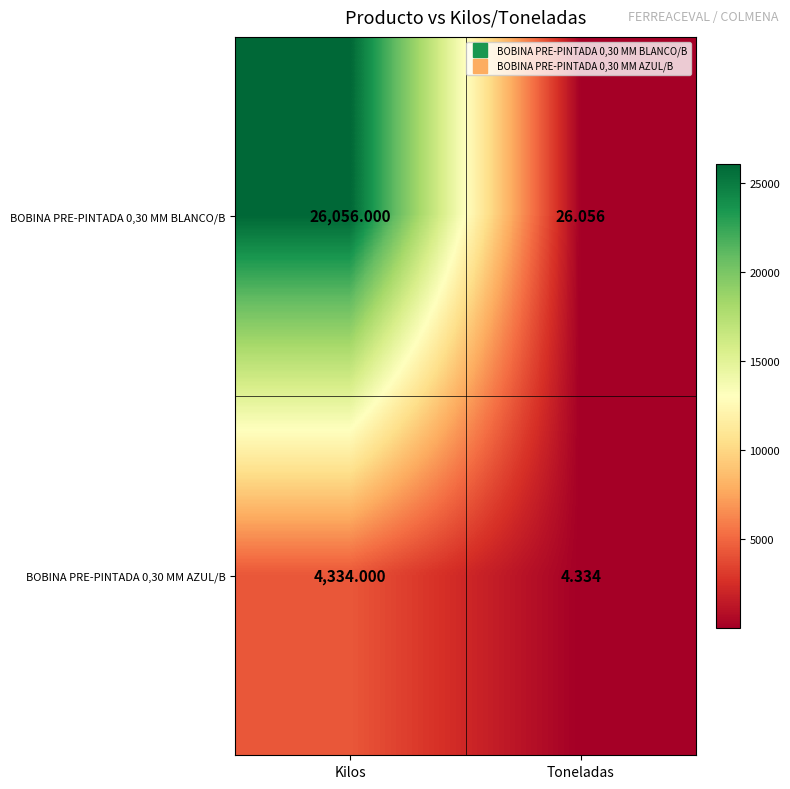

Where is BOBINA PRE-PINTADA 0,30 MM BLANCO/B nearest to the value 13041?

Toneladas